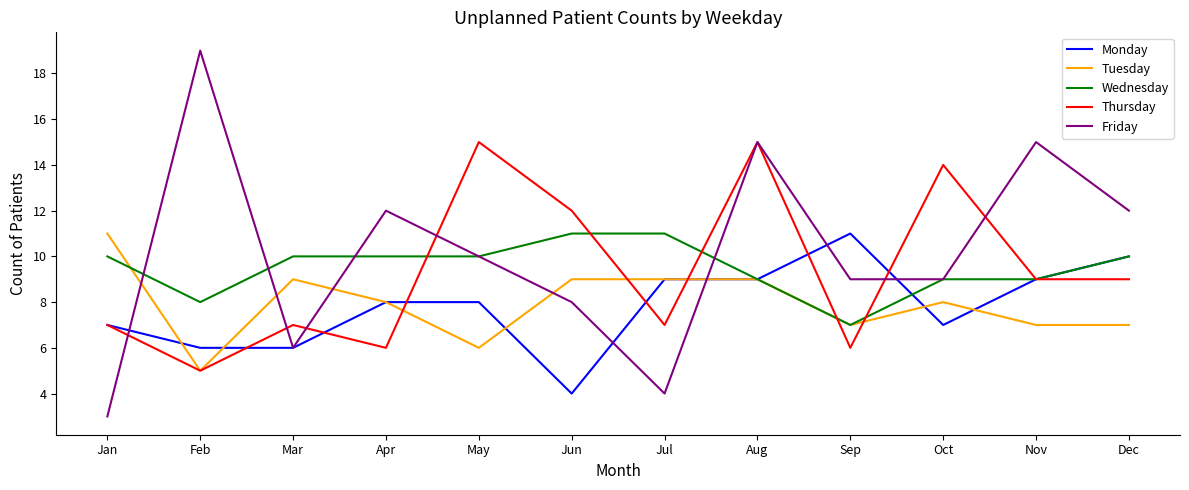

Count the Wednesday values in the range 9 to 10.

8